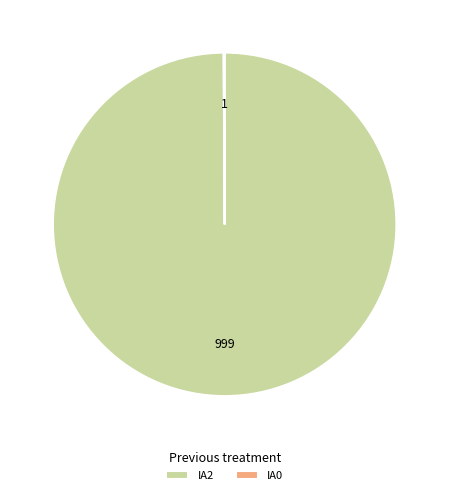

Is there a majority slice in this chart?

Yes